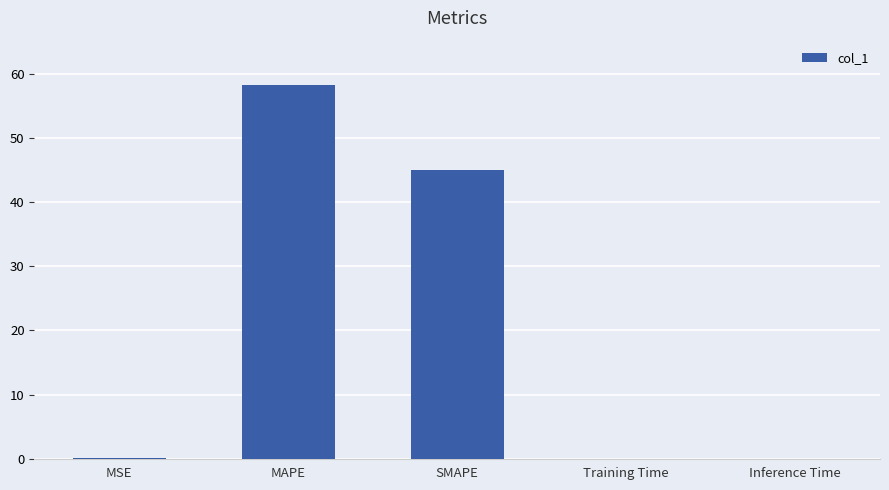

Count the number of data series in this chart.

1